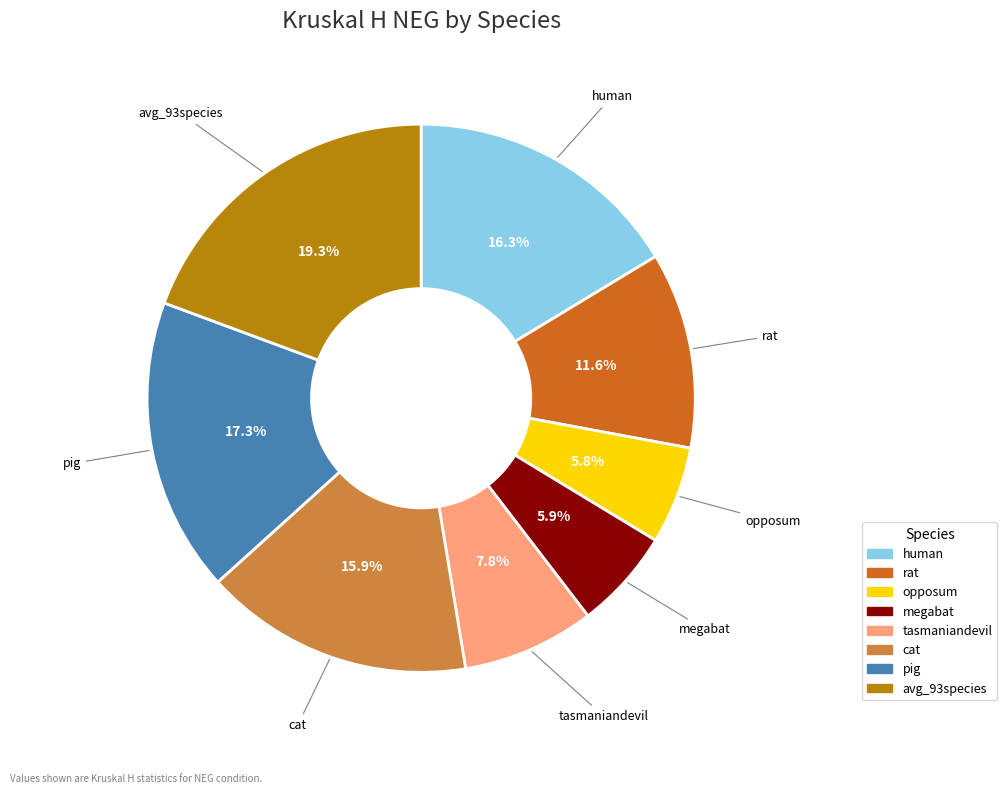

Is there a majority slice in this chart?

No